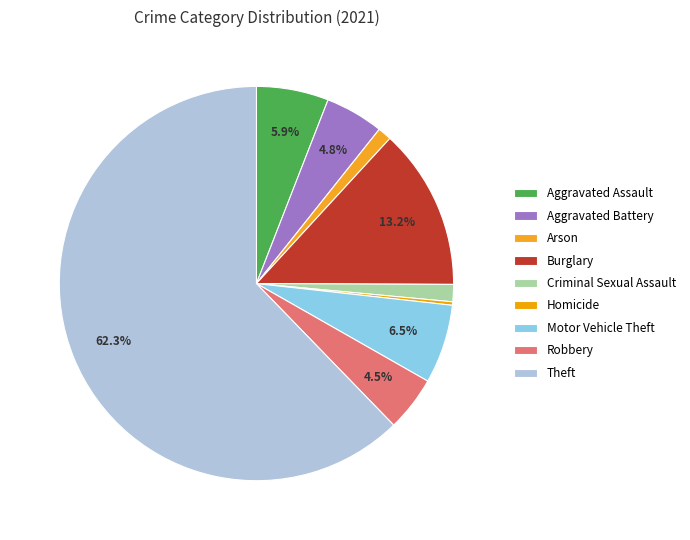

To the nearest percent, what percentage of the pie is Criminal Sexual Assault?

1%